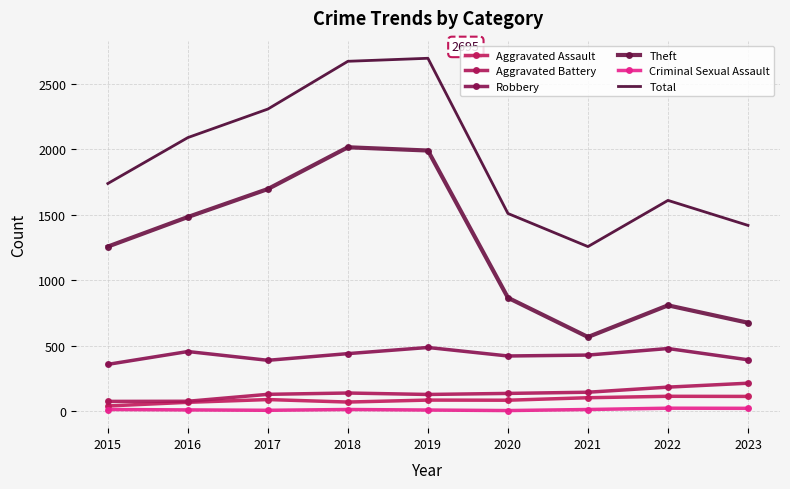

Reading right to left, extract all data points from this chart.

Aggravated Assault: 111	112	101	82	83	68	87	66	38
Aggravated Battery: 212	182	143	134	126	137	127	74	73
Robbery: 391	477	427	420	485	438	387	454	356
Theft: 674	807	565	865	1990	2015	1696	1482	1256
Criminal Sexual Assault: 20	21	11	3	7	11	5	8	11
Total: 1418	1609	1256	1509	2695	2672	2307	2089	1738